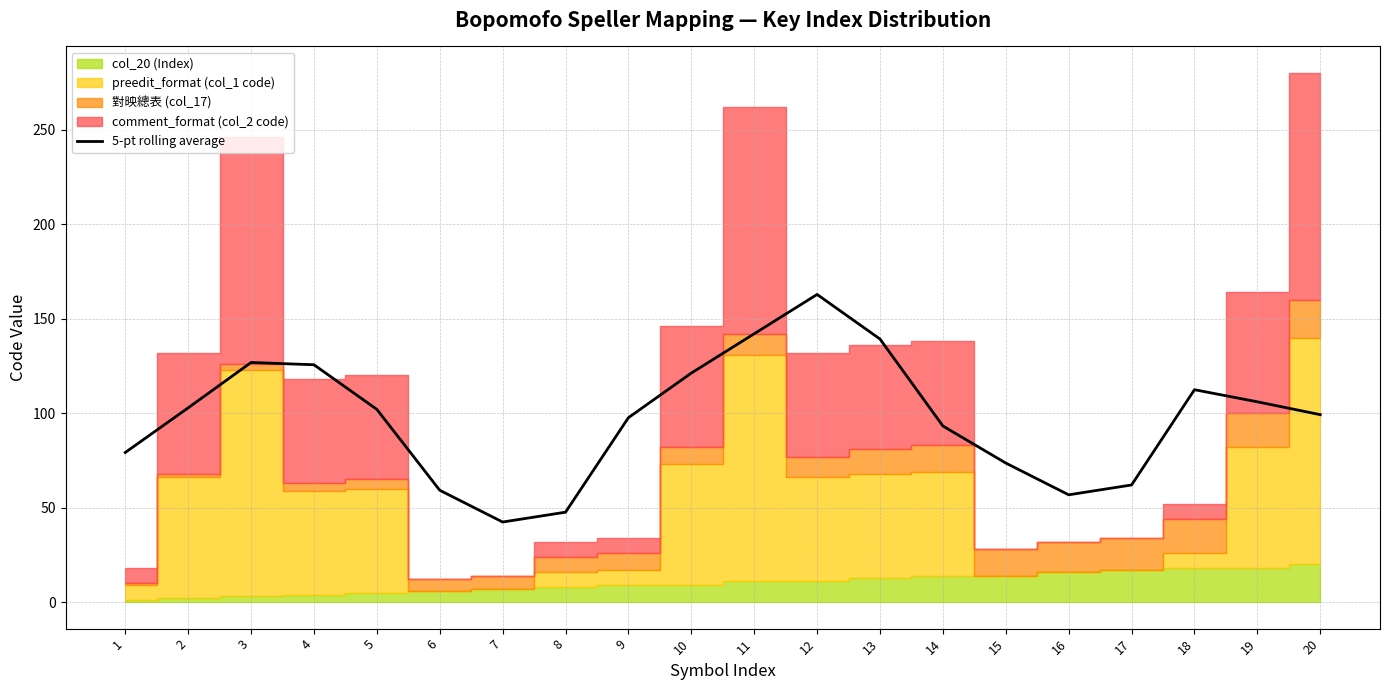

What is the greatest value displayed?

162.8